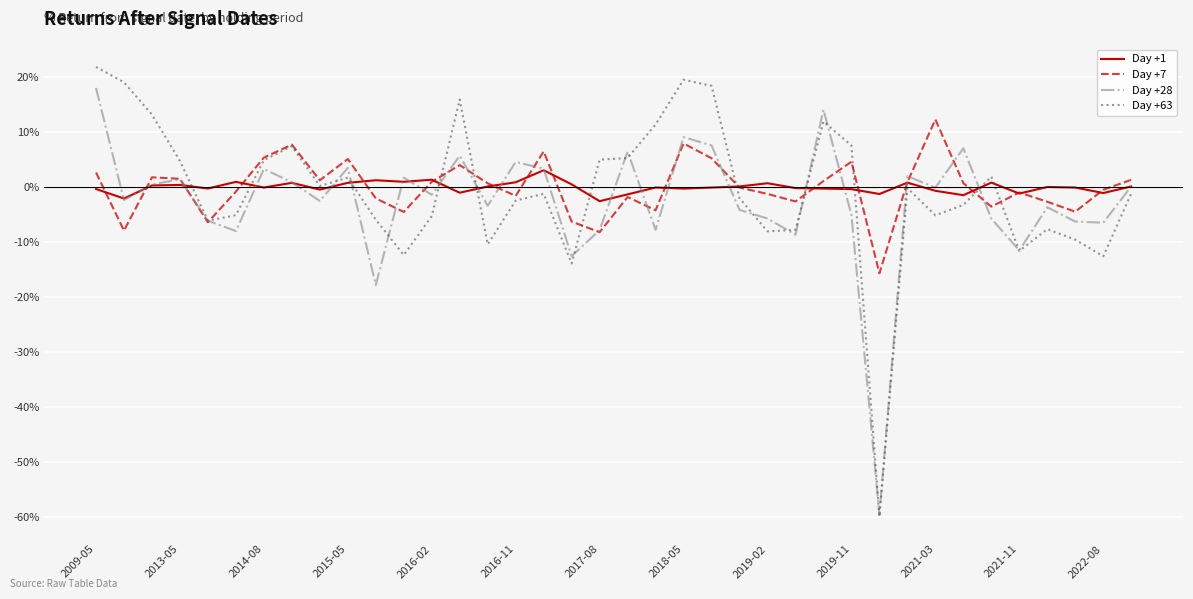

Which series has the largest range (max minus min)?

Day +63